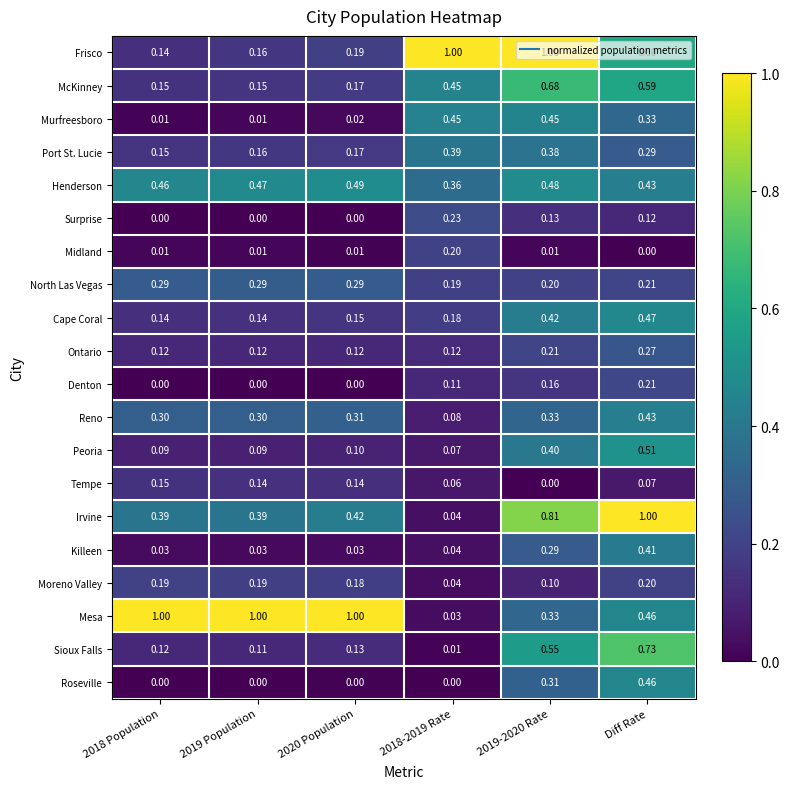

Is the value of Tempe at 2019-2020 Rate greater than the value of Henderson at Diff Rate?

No